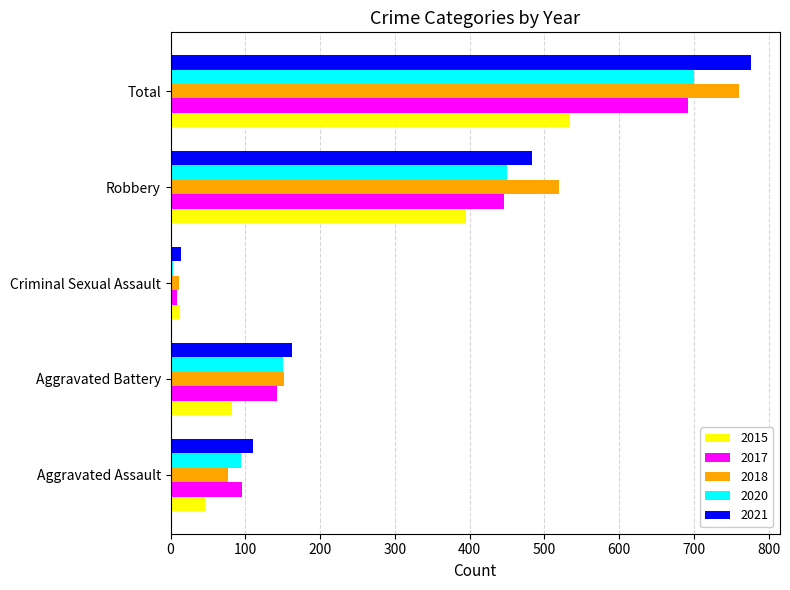

Rank the categories by 2015 value from highest to lowest.

Total, Robbery, Aggravated Battery, Aggravated Assault, Criminal Sexual Assault